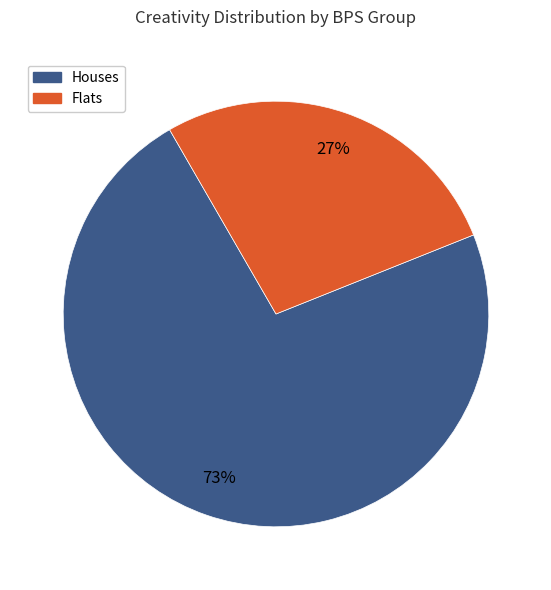

Does any single category account for the majority?

Yes